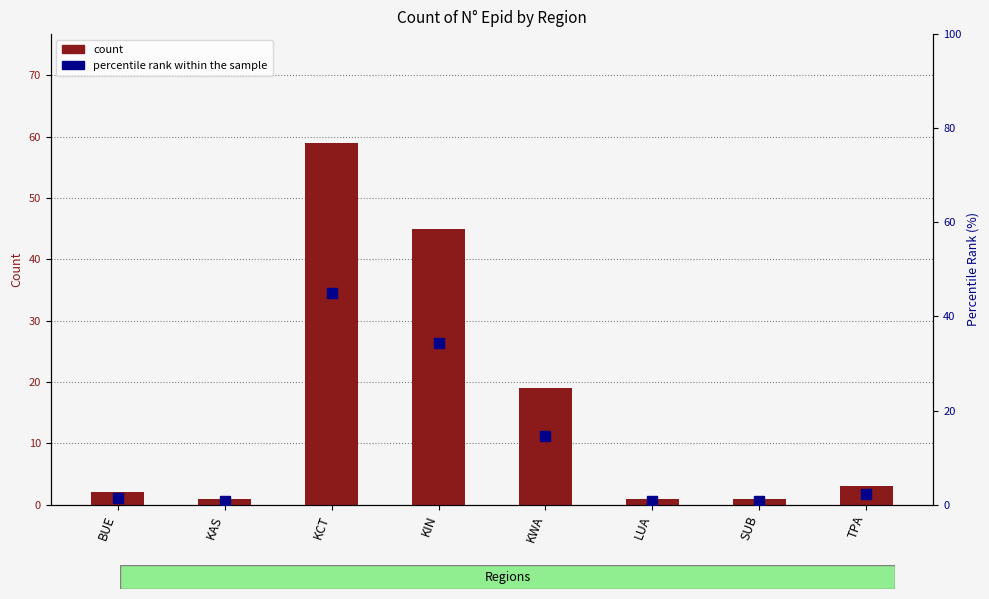

Which series has the largest total across all categories?

count